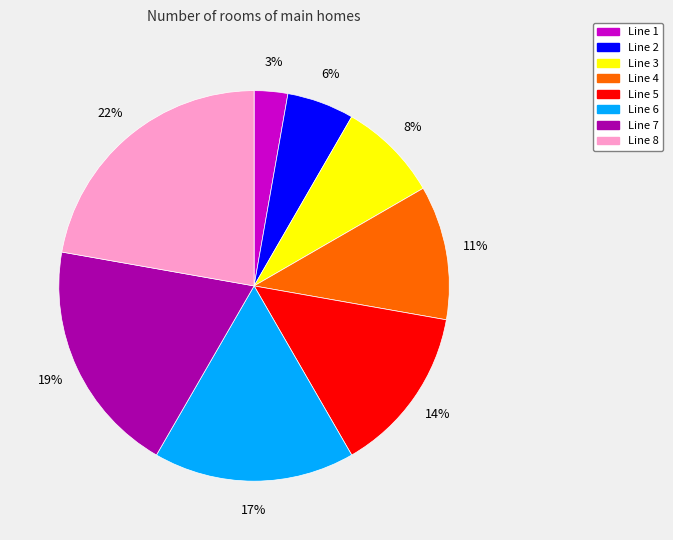

To the nearest percent, what is the average slice percentage?

12%